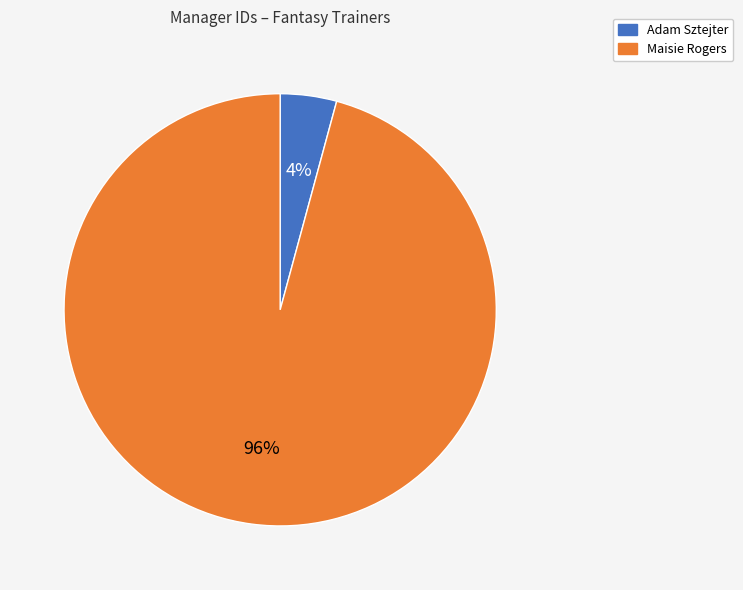

To the nearest percent, what percentage of the pie is Adam Sztejter?

4%